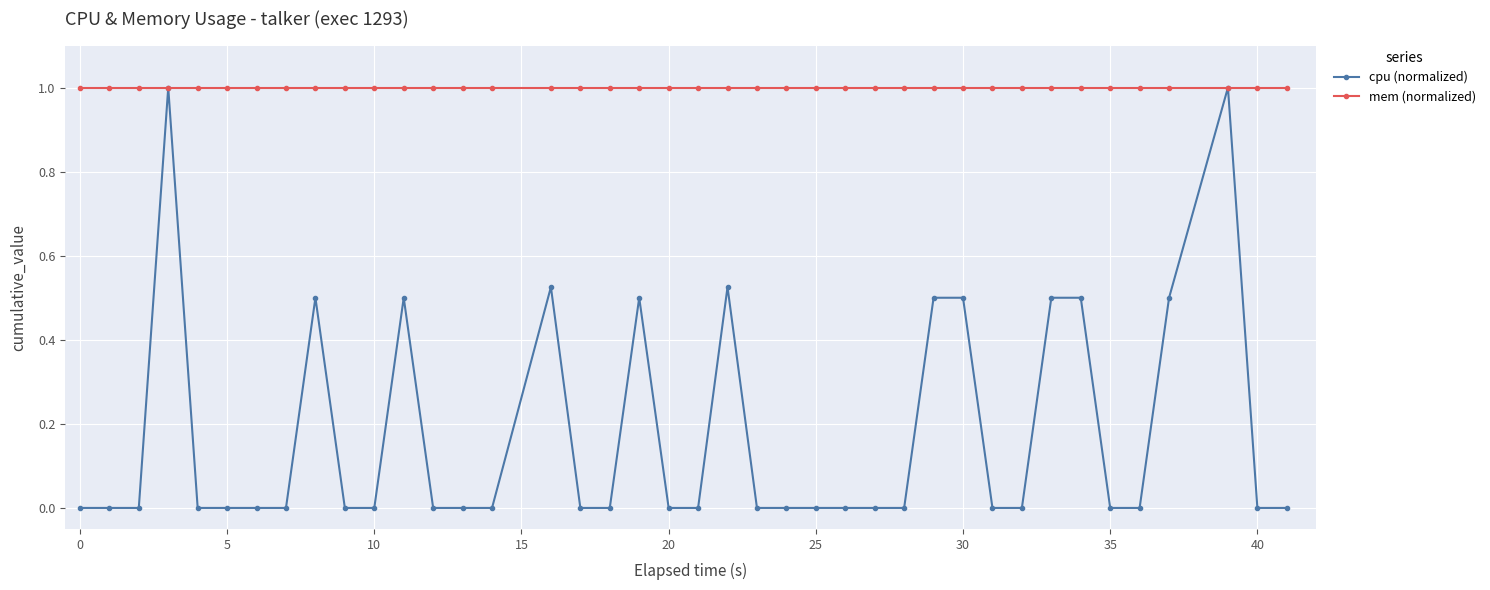

What are all the series names shown in the legend?

cpu (normalized), mem (normalized)